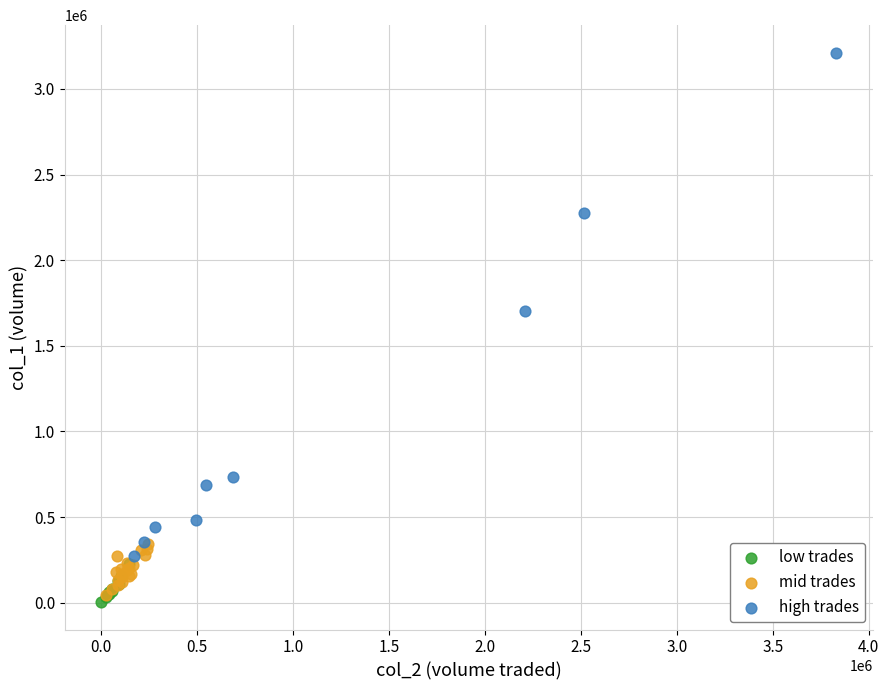

Which series has the widest spread of Y values?

high trades